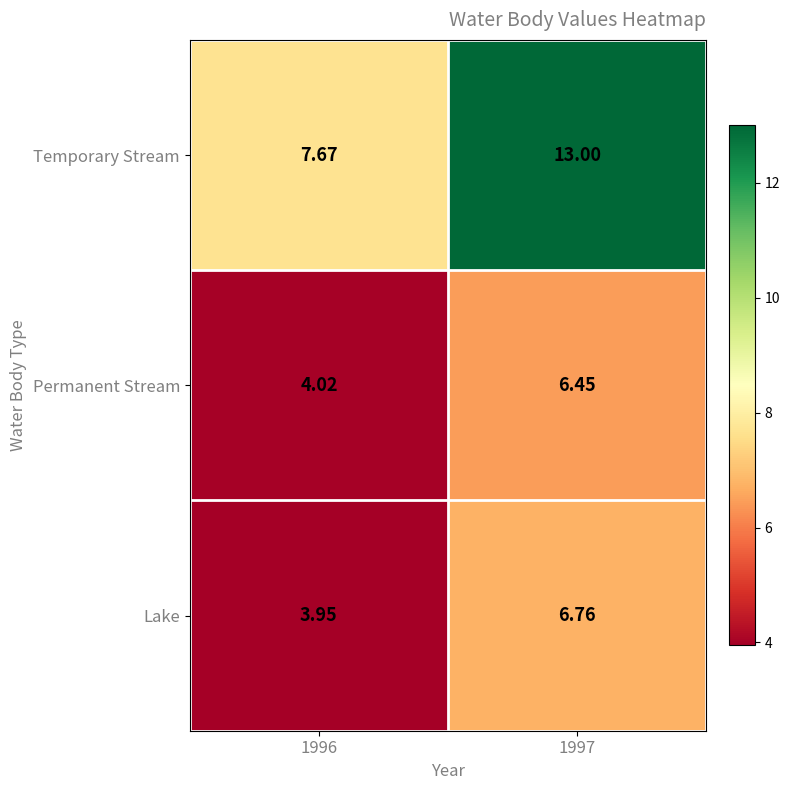

List the series in order of their peak value, lowest first.

Permanent Stream, Lake, Temporary Stream